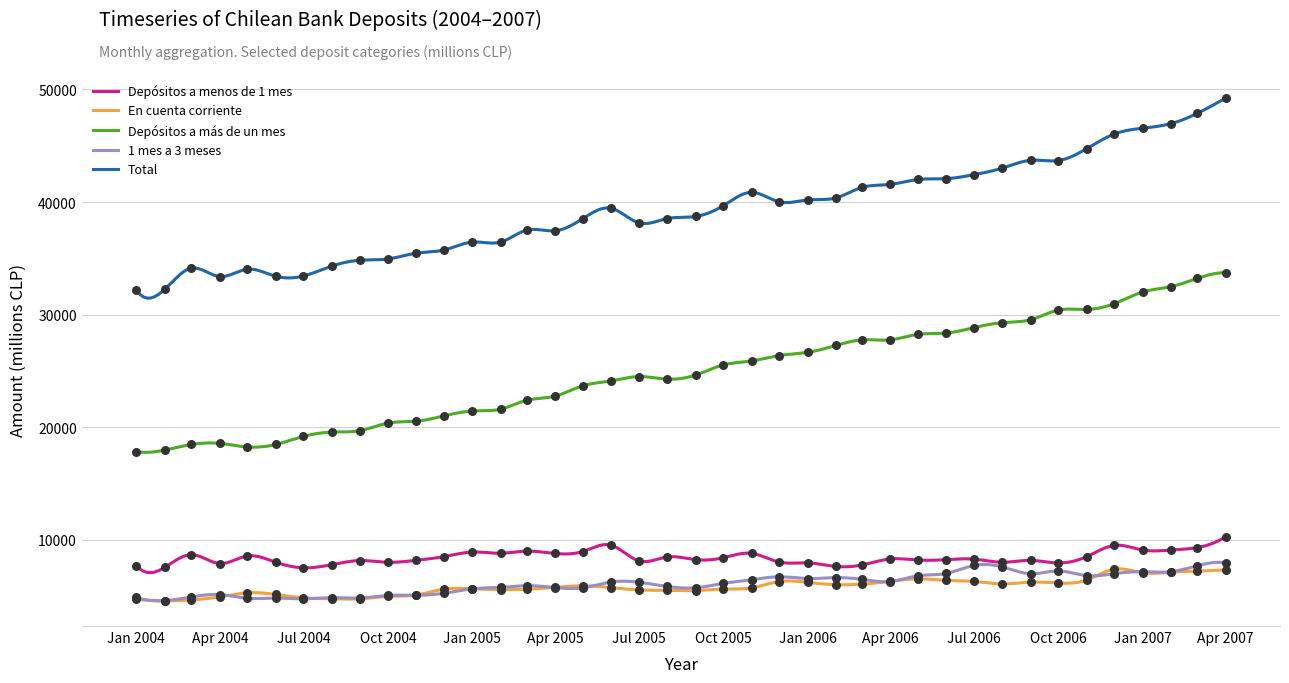

Which series has the largest total across all categories?

Total